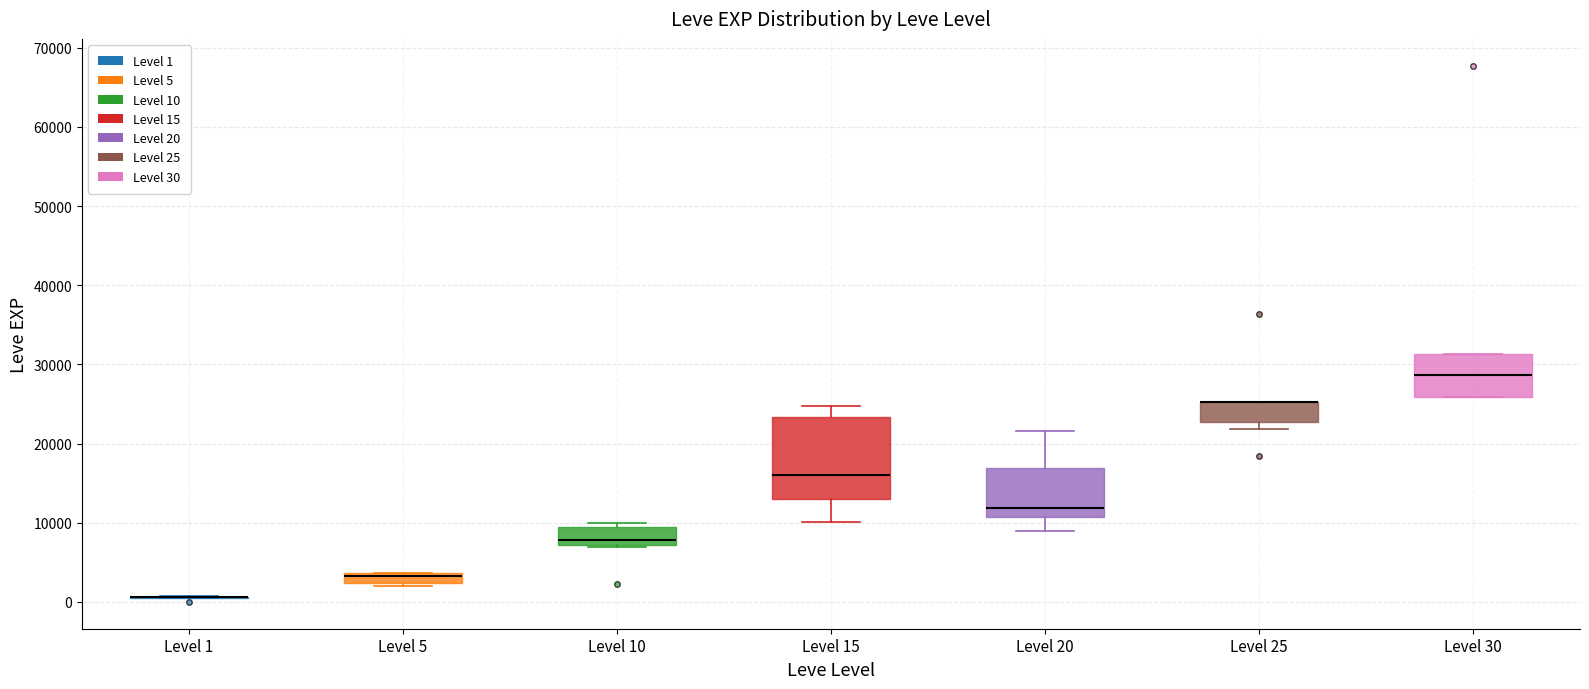

Where does the median line of the box for Level 15 sit on the y-axis? The values are not printed on the chart, so give them approximately, as read against the axis.

16000